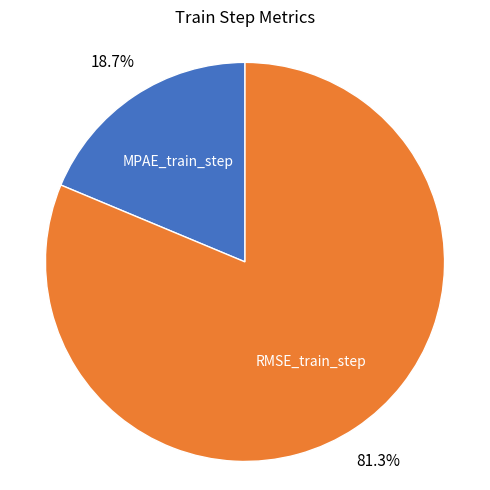

Does any single category account for the majority?

Yes